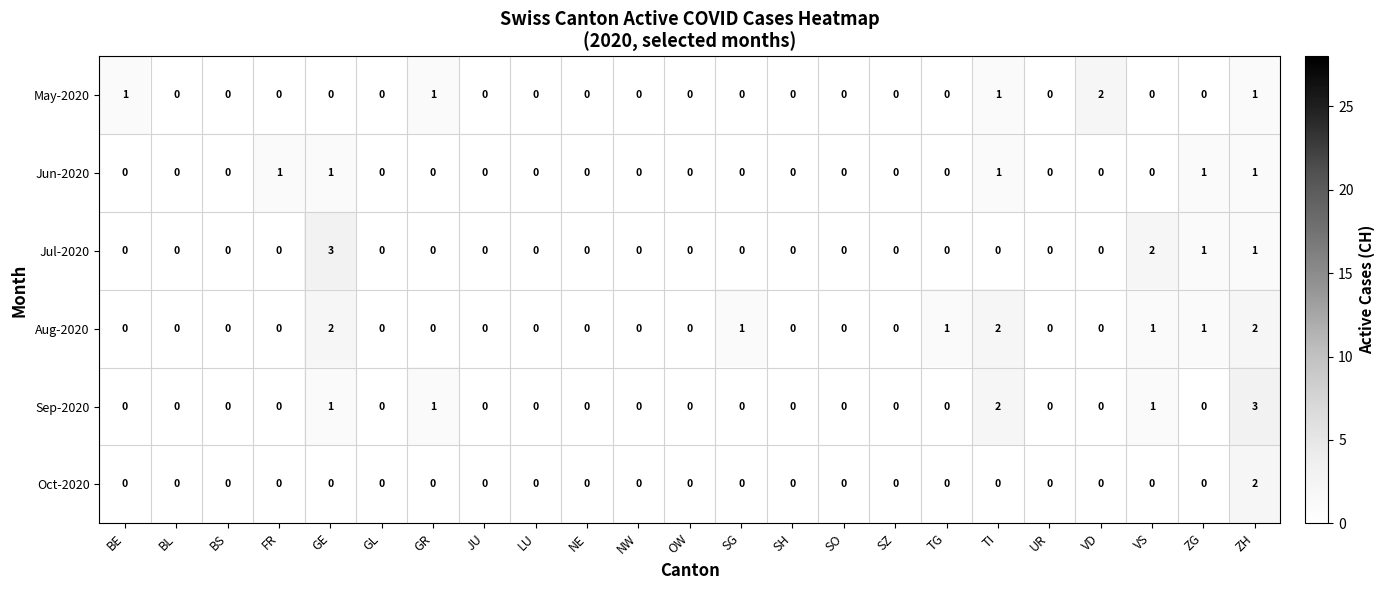

Which category has the highest value in the Oct-2020 series?

ZH